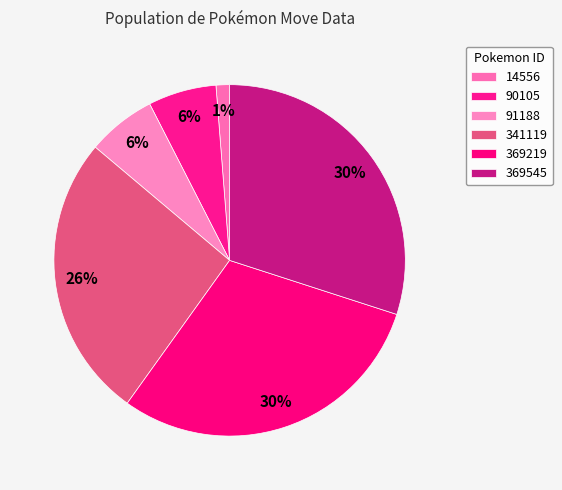

How many segments does this pie chart have?

6